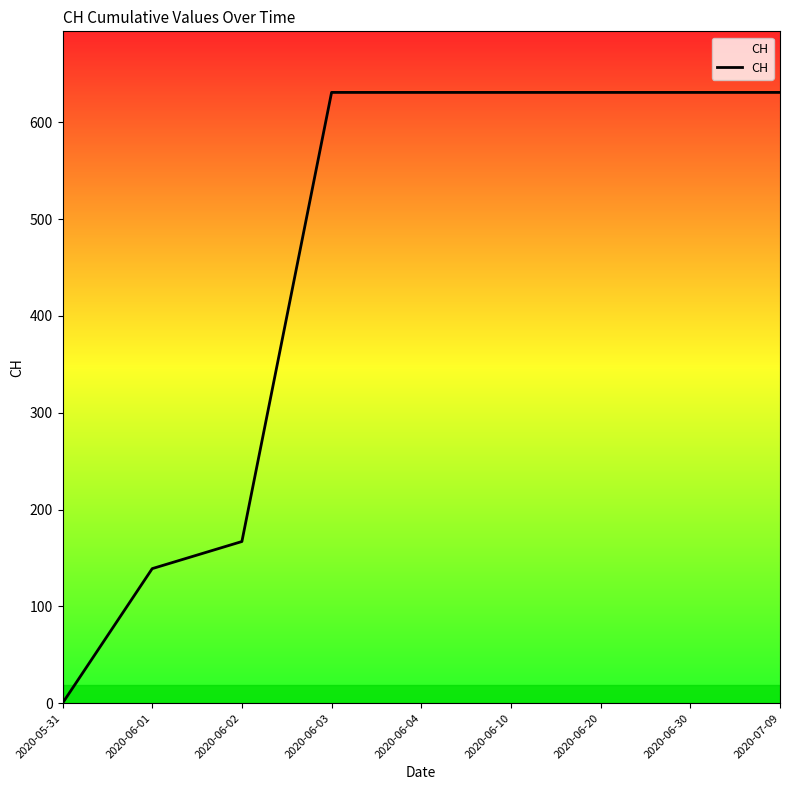

What is the change in value from 2020-06-02 to 2020-06-30?

+464